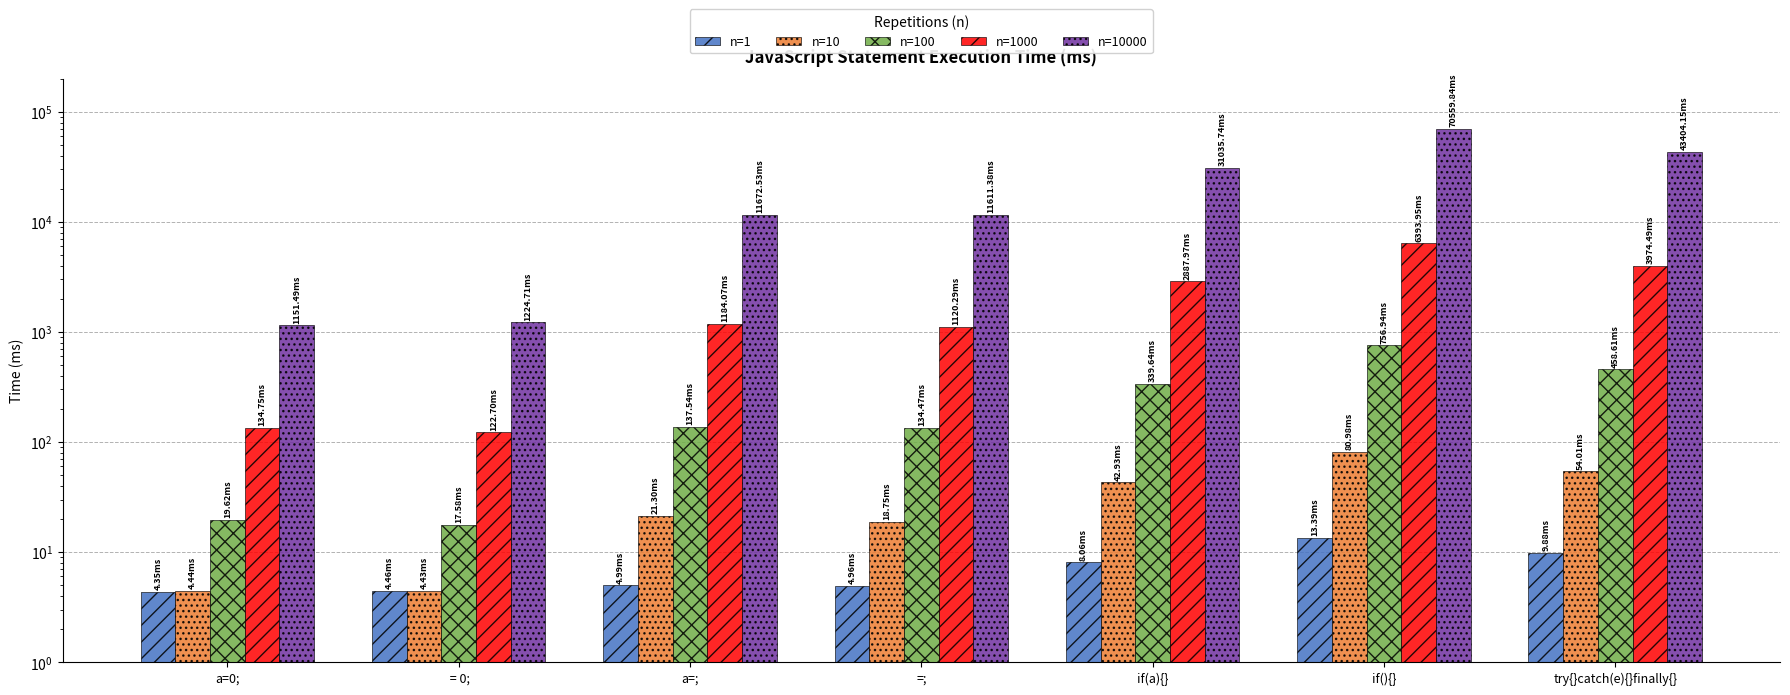

Rank the series at try{}catch(e){}finally{} from highest to lowest value.

n=10000, n=1000, n=100, n=10, n=1